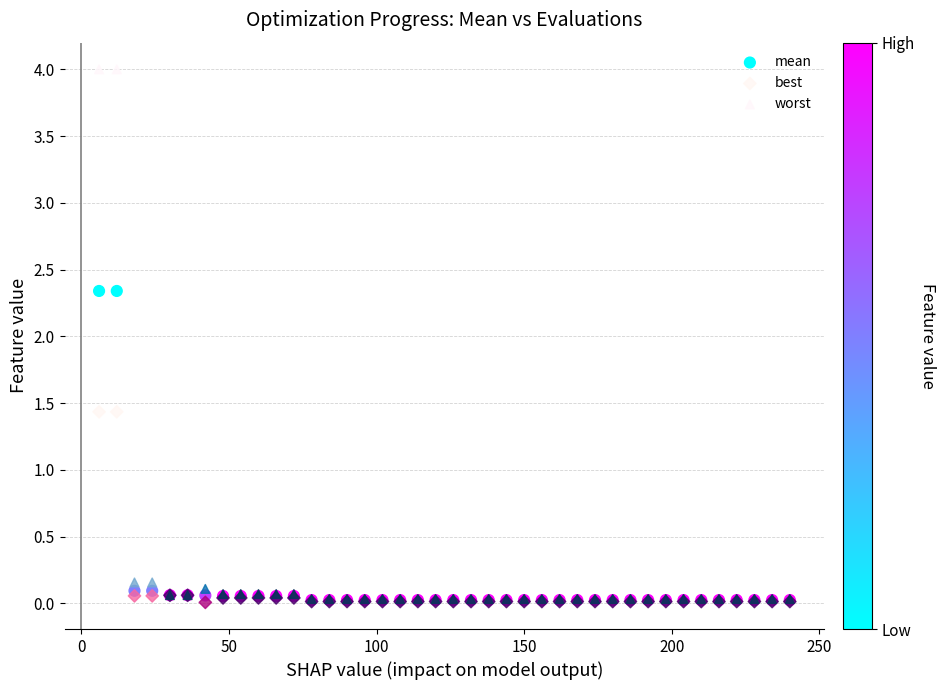

Which series has the widest spread of Y values?

worst